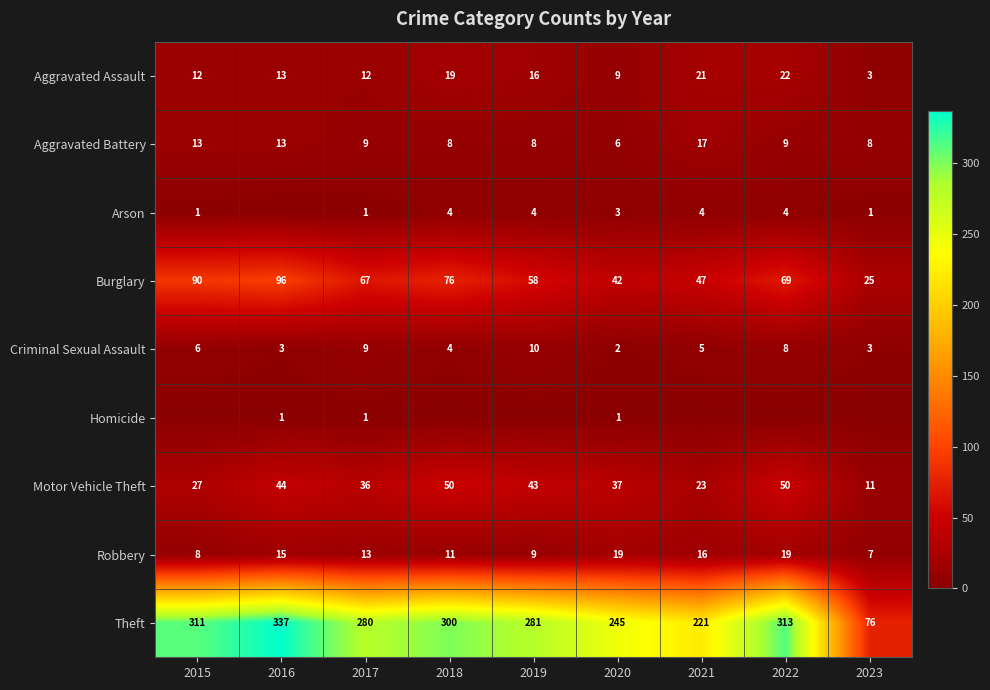

At which category is the sum across all series the highest?

2016